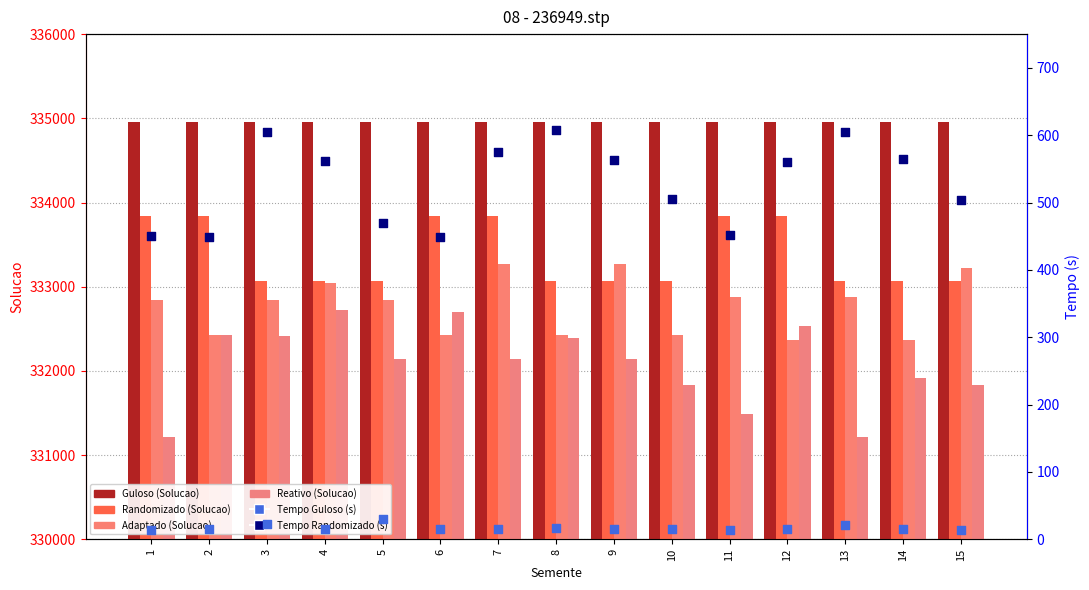

Which series contains the highest Y value?

Guloso